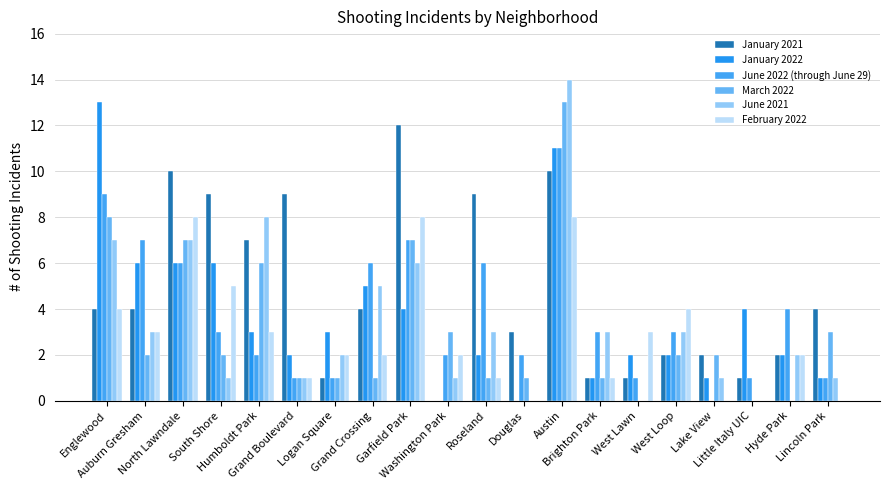

What is the difference between the maximum and minimum values in the January 2021 series?

12